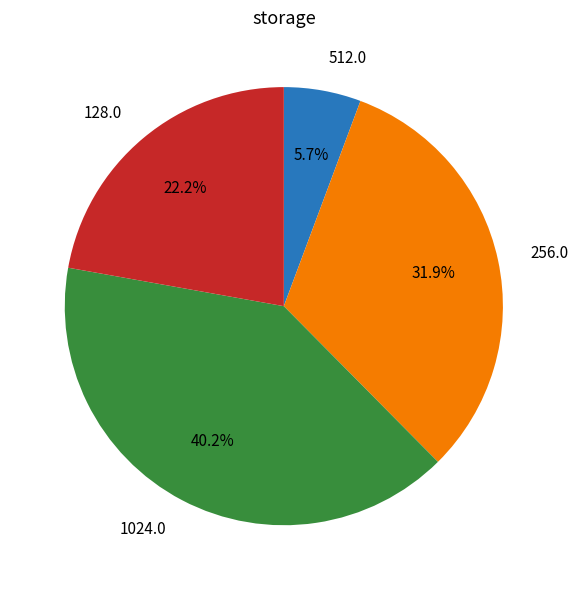

Is there any slice that represents more than half of the pie?

No